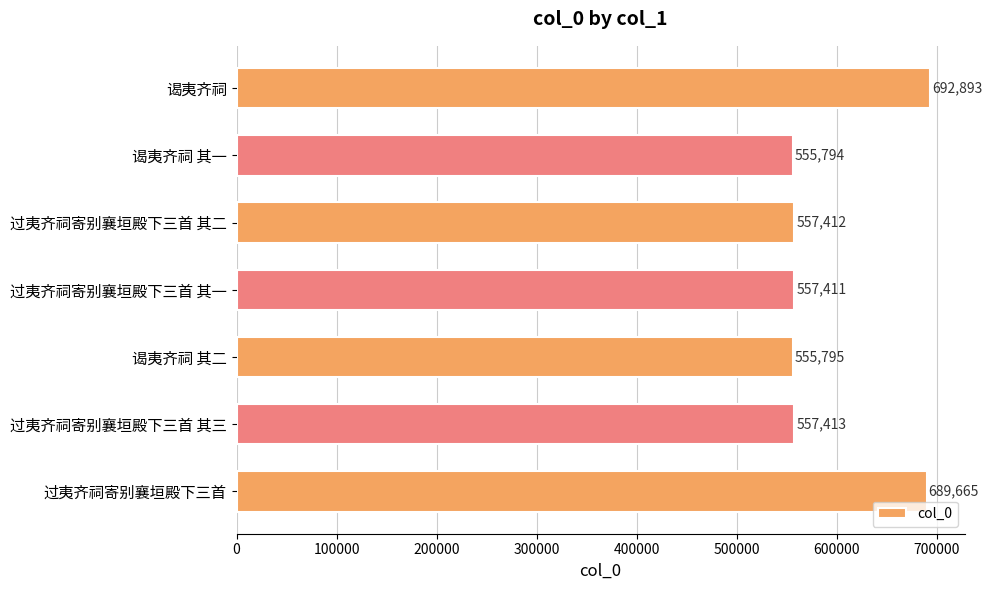

The chart shows a value of 1237821 at 过夷齐祠寄别襄垣殿下三首. True or false?

False